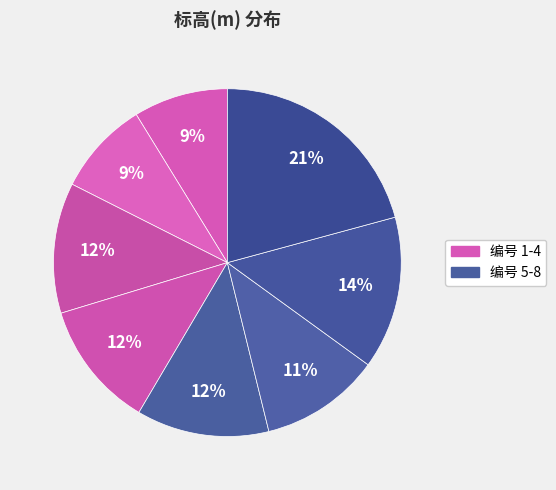

How many segments does this pie chart have?

8